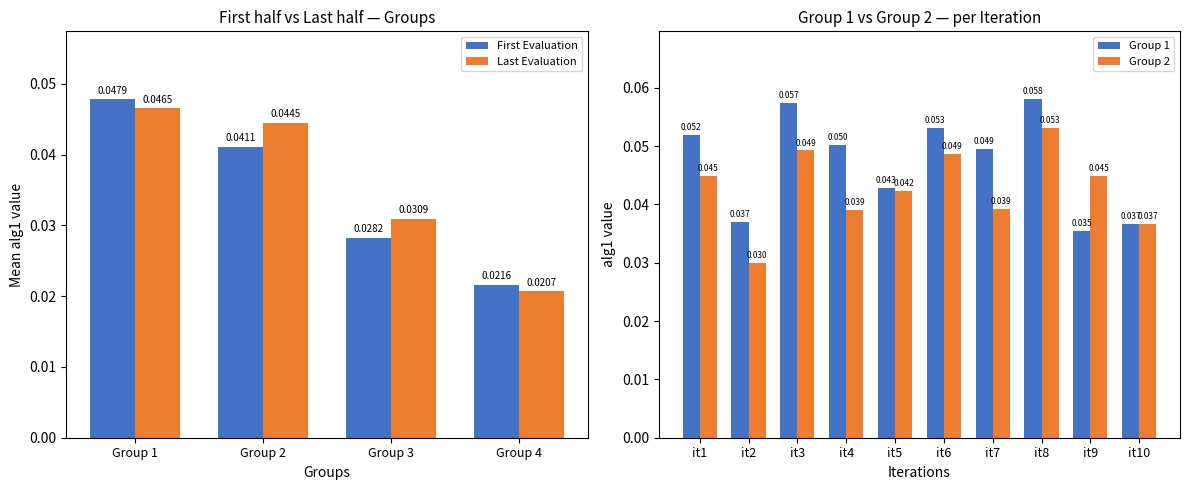

Reading right to left, extract all data points from this chart.

Group 1: it10=0.0	it9=0.0	it8=0.1	it7=0.0	it6=0.1	it5=0.0	it4=0.1	it3=0.1	it2=0.0	it1=0.1
Group 2: it10=0.0	it9=0.0	it8=0.1	it7=0.0	it6=0.0	it5=0.0	it4=0.0	it3=0.0	it2=0.0	it1=0.0